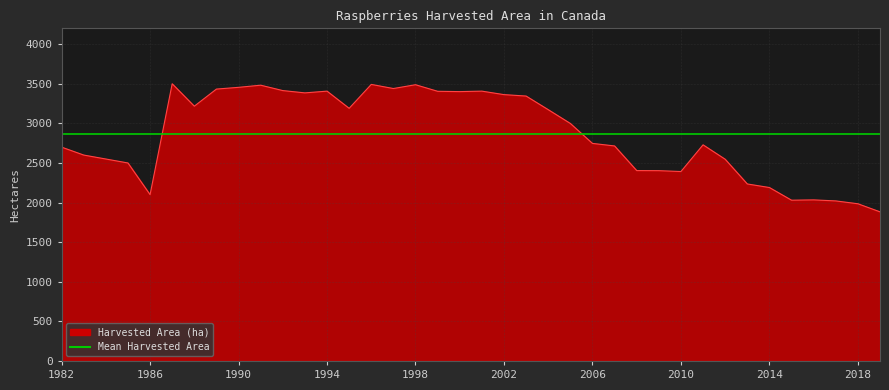

What is the average value?

2862